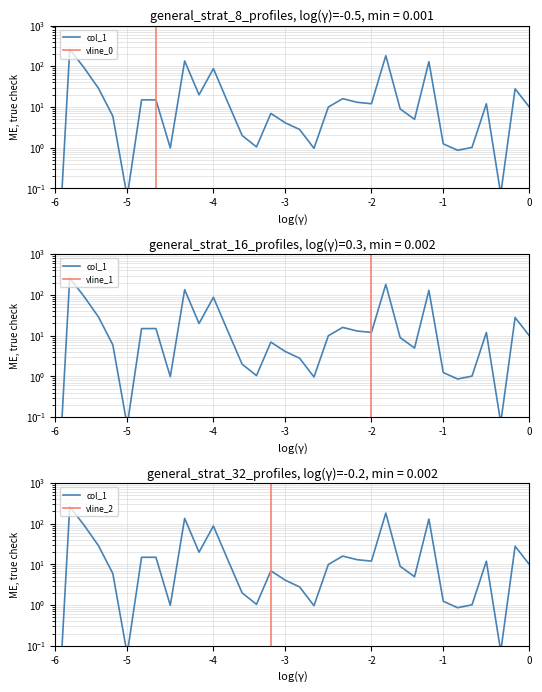

What is the greatest value displayed?

262.2